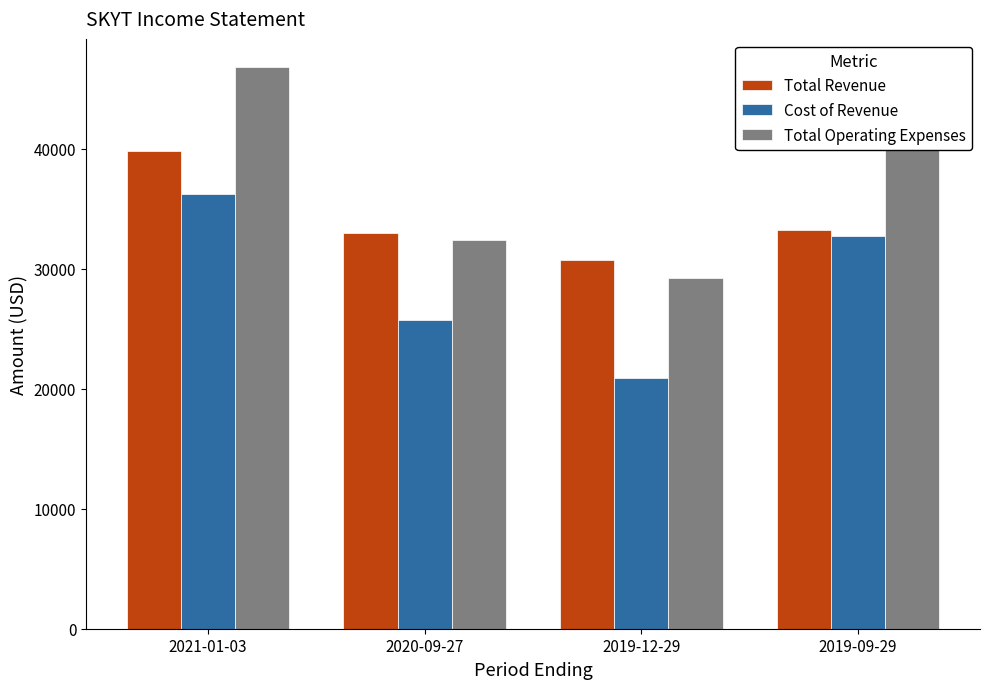

Are the bars horizontal?

No